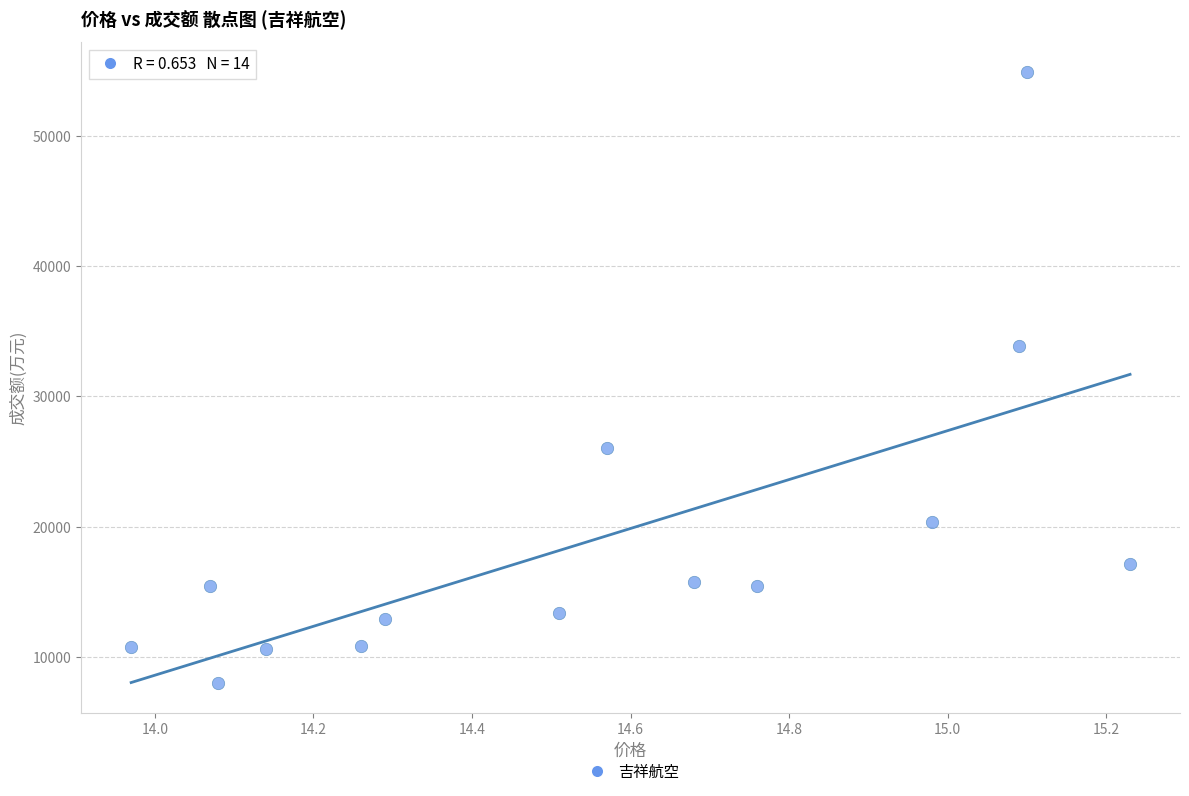

What Y value in the scatter plot is closest to 31450?

33903